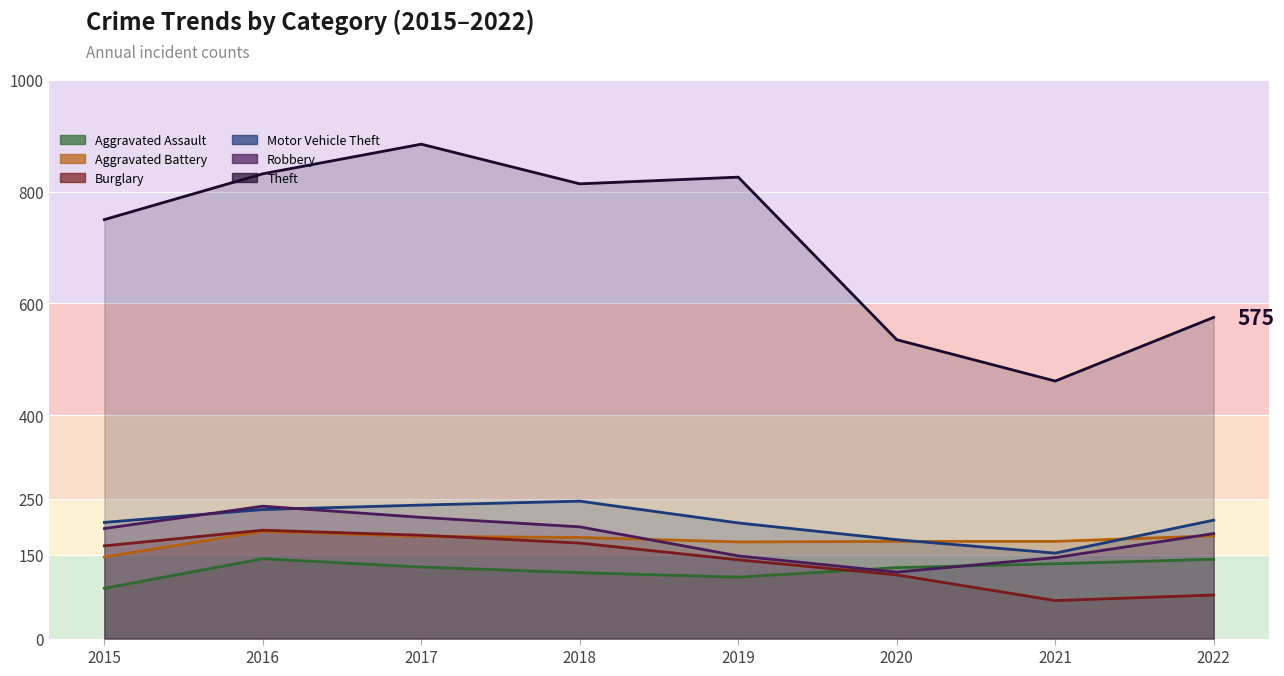

Which series has the largest total across all categories?

Theft